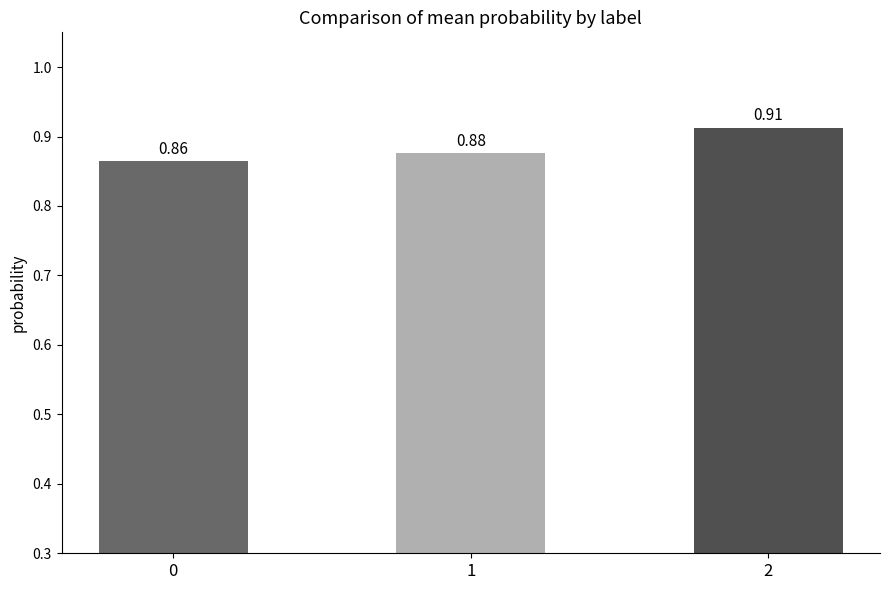

Rank the categories by value from lowest to highest.

0, 1, 2